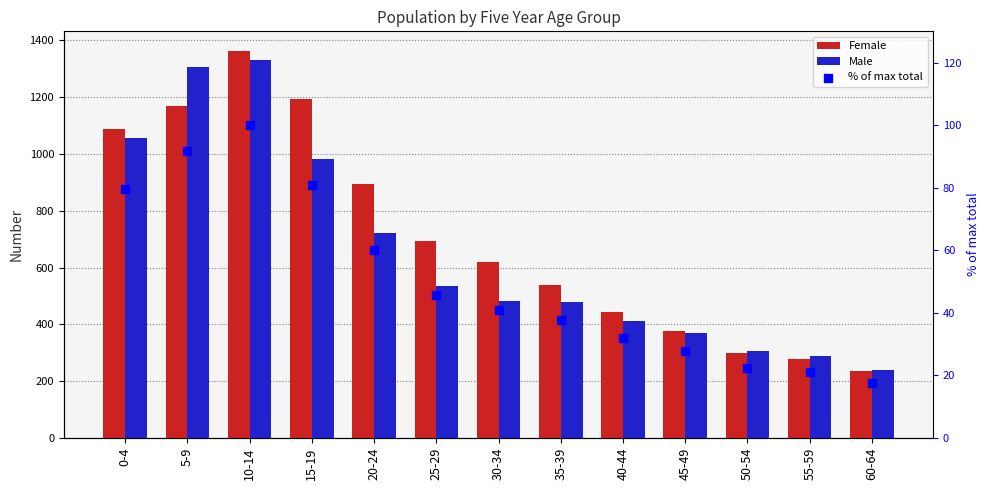

At how many categories does at least one series exceed 1218?

2